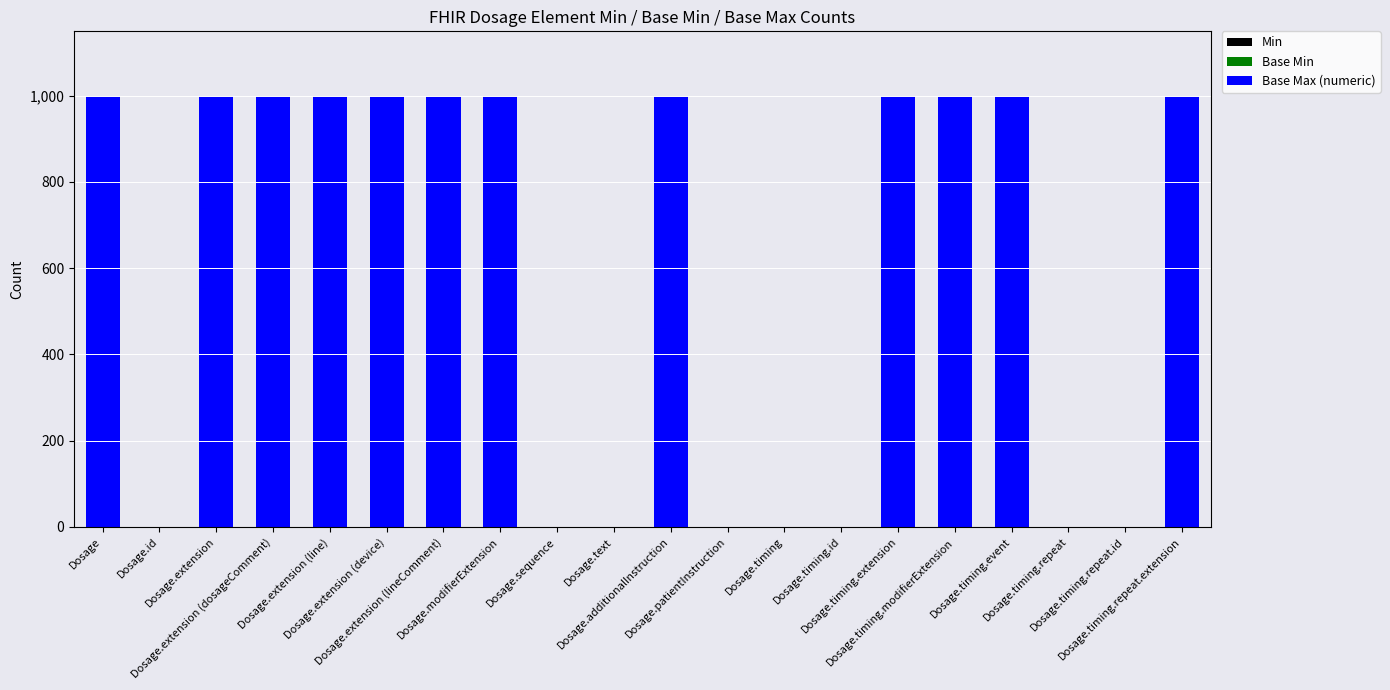

What is the greatest value displayed?

999